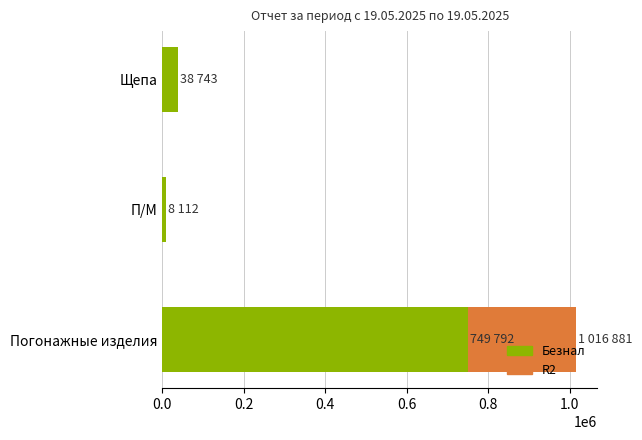

How many distinct data groups are displayed?

2